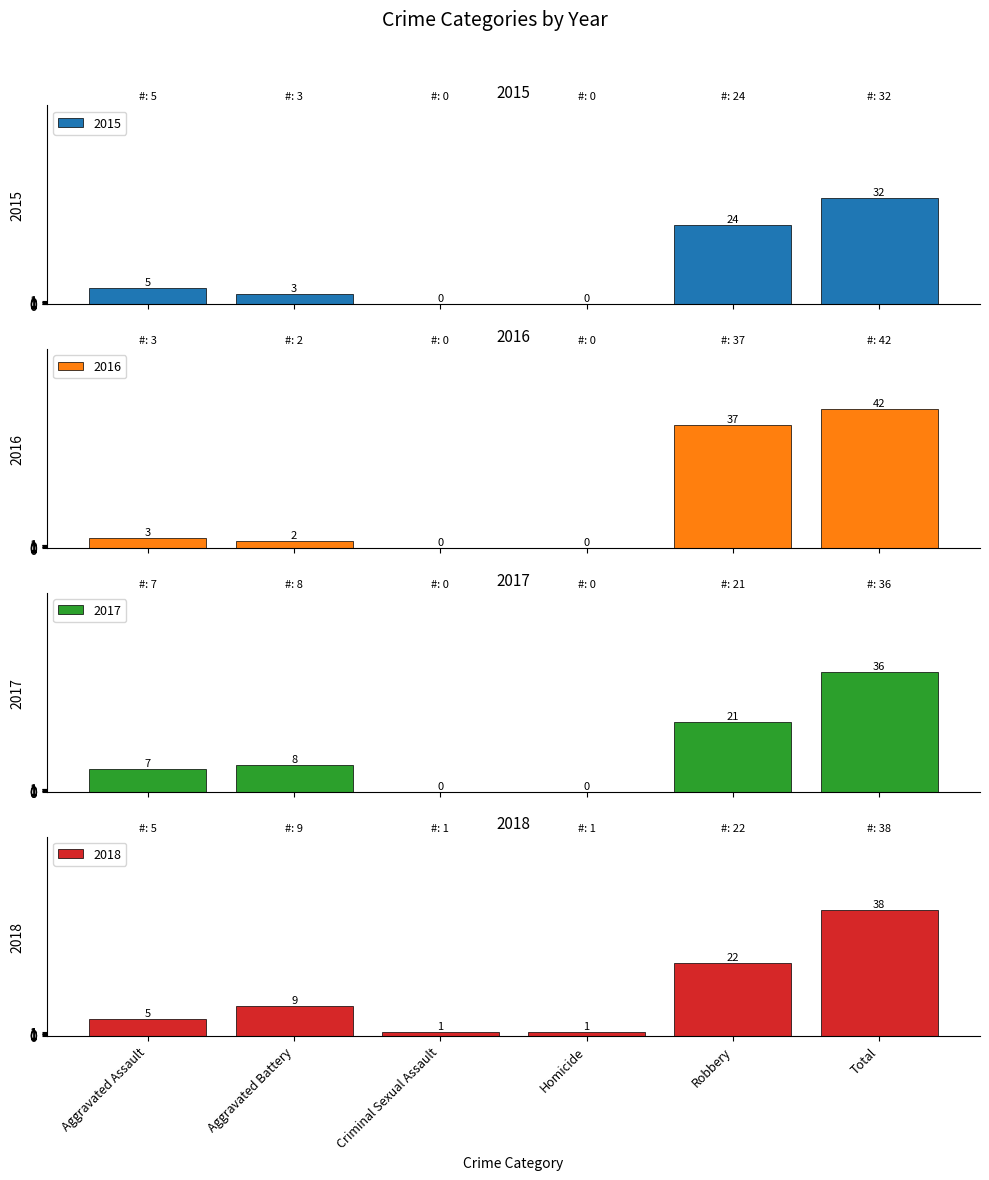

Which series has the largest total across all categories?

2016